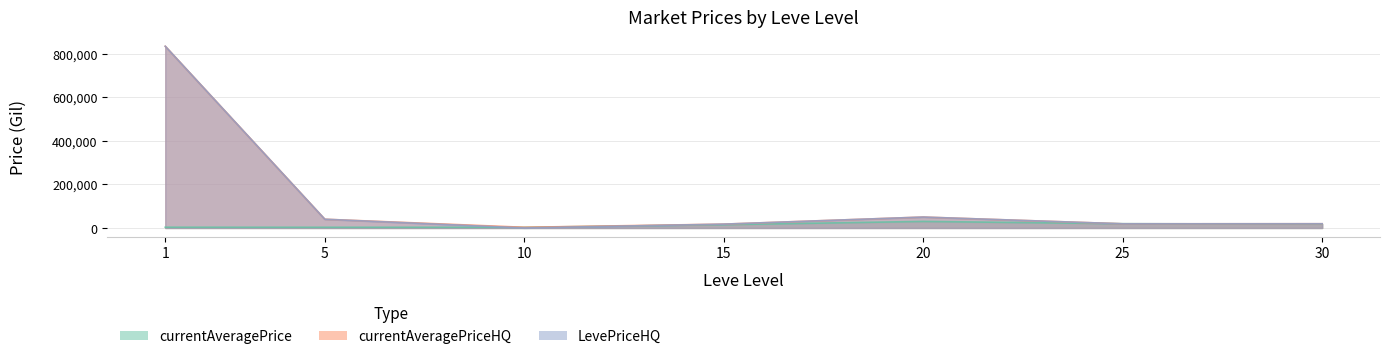

Reading right to left, what are all the values shown in this chart?

currentAveragePrice: 30=17606.9	25=19510.5	20=30000.0	15=14999.0	10=3000.0	5=3015.0	1=3307.0
currentAveragePriceHQ: 30=19295.2	25=19021.0	20=49999.0	15=17500.0	10=3000.0	5=40002.5	1=834127.3
LevePriceHQ: 30=19295.2	25=19021.0	20=49999.0	15=17500.0	10=0.0	5=40000.0	1=834127.3